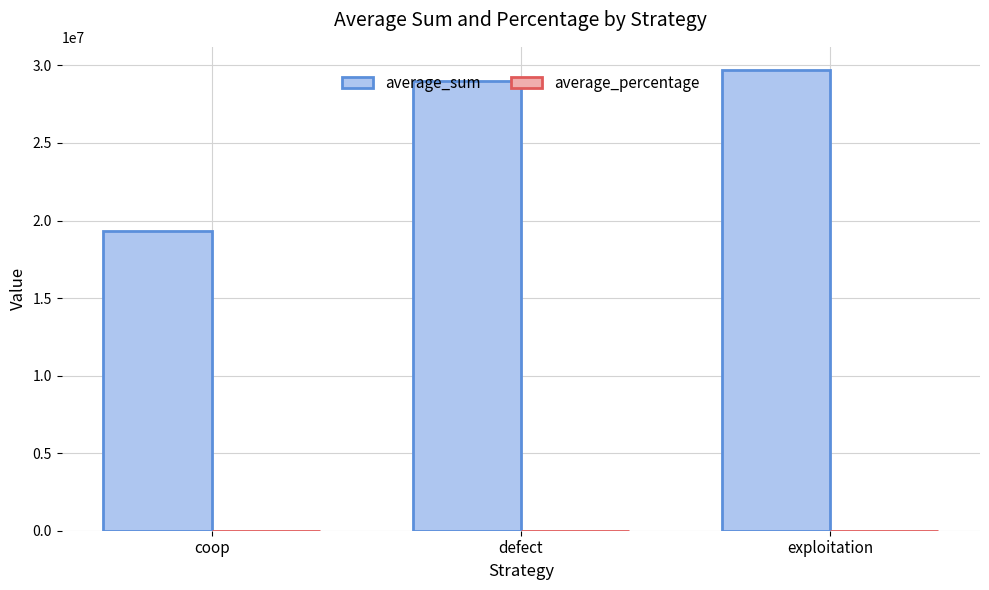

Between coop and defect, which series saw the biggest shift?

average_sum